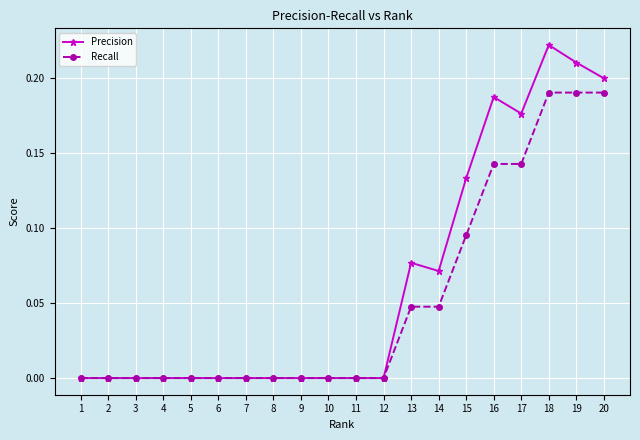

True or false: Precision has more than 1 points higher than both neighbors.

True